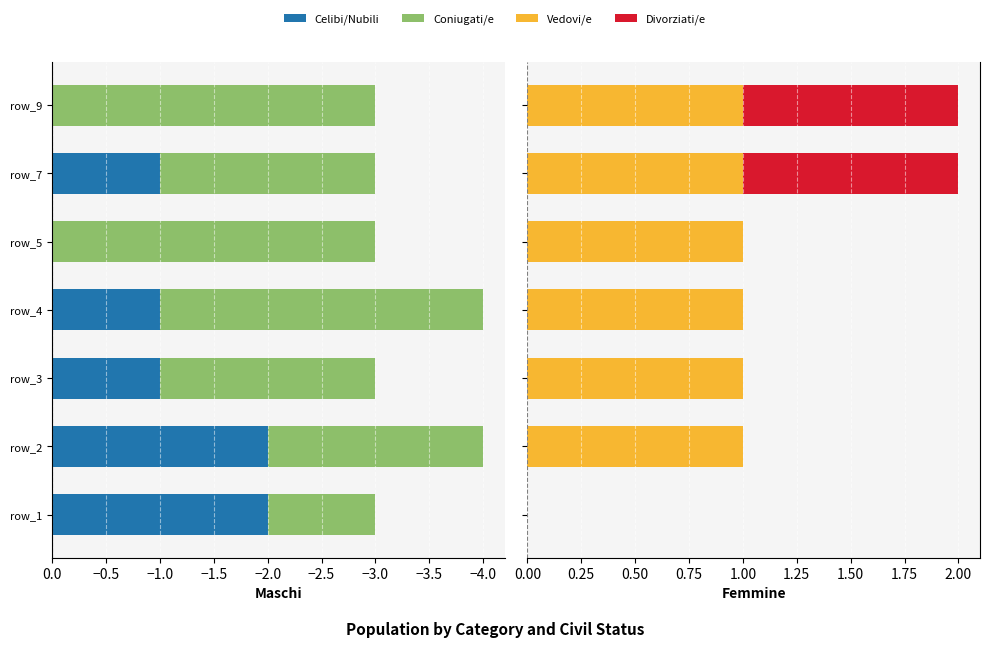

How many values in the Vedovi/e series are below 1?

1